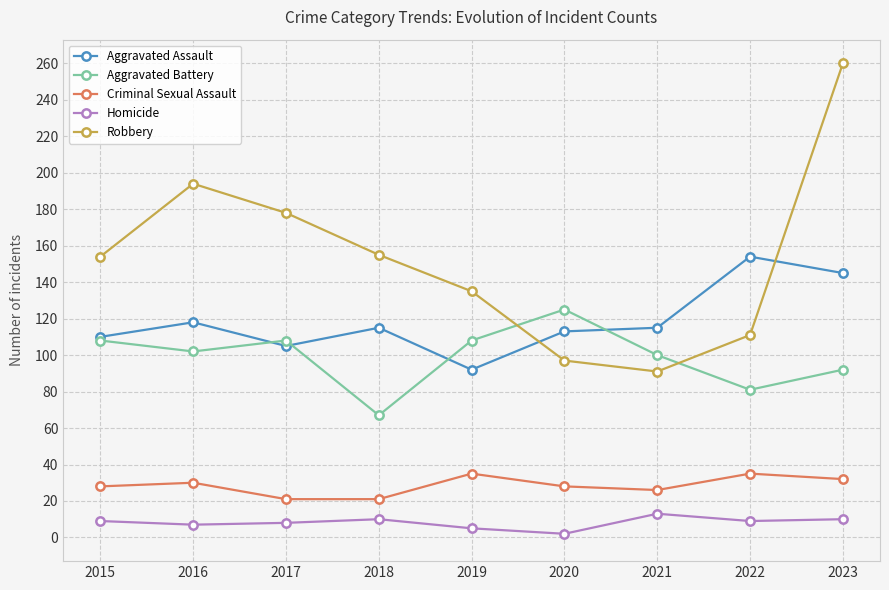

In Aggravated Assault, how many points are lower than both neighbors (excluding endpoints)?

2